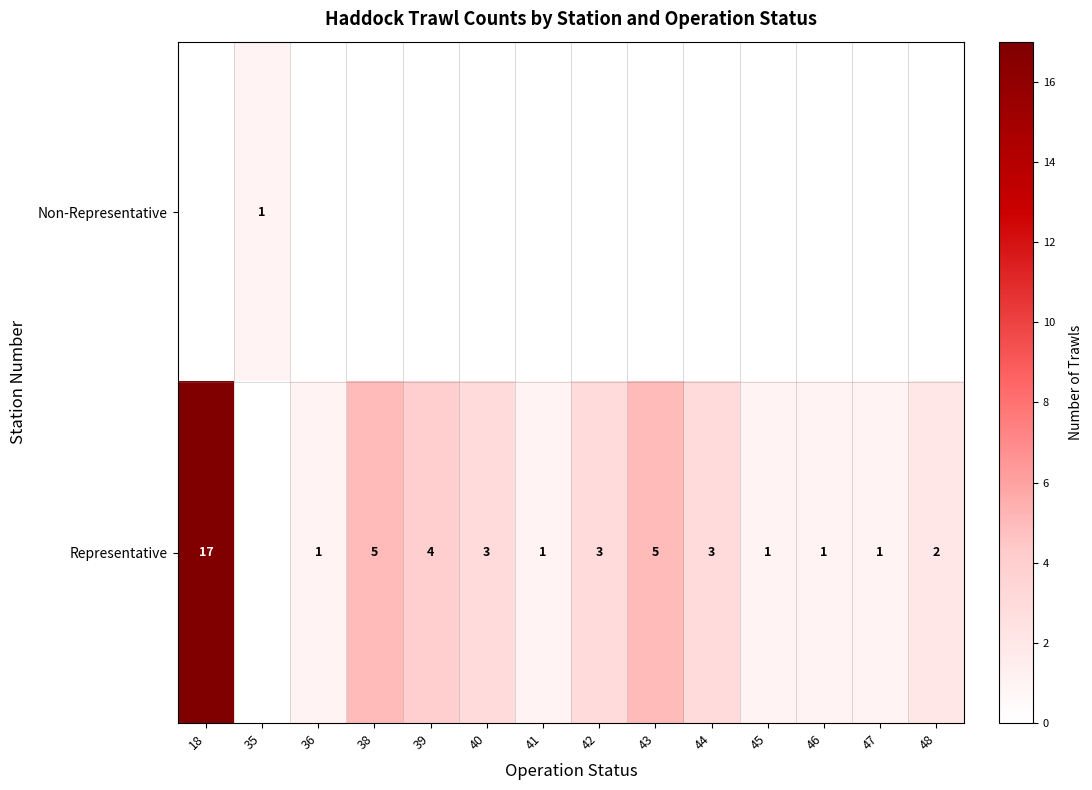

The Representative series shows 1 at 39. True or false?

False